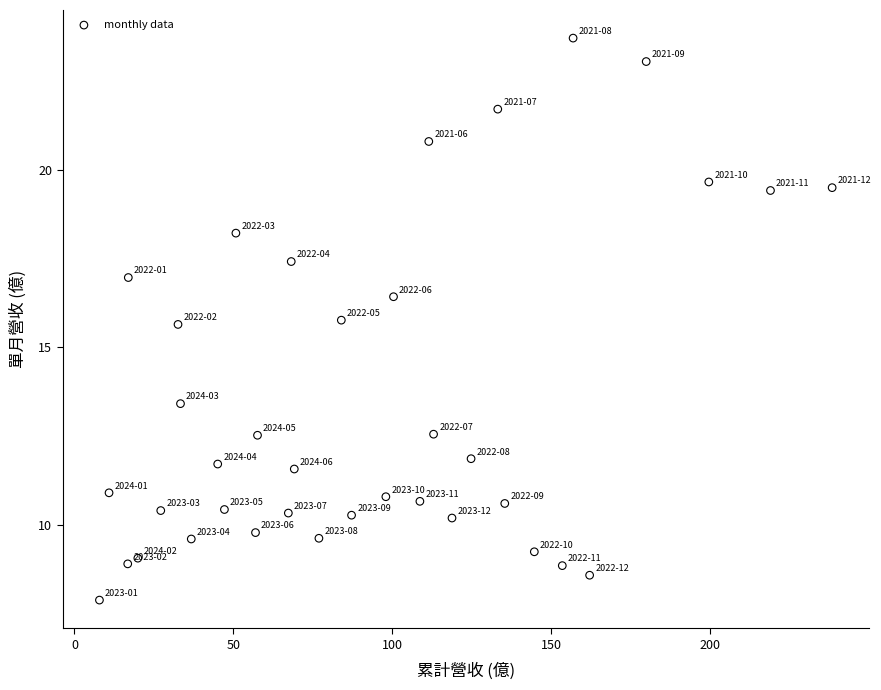

What is the range of X values (max minus min)?

230.5